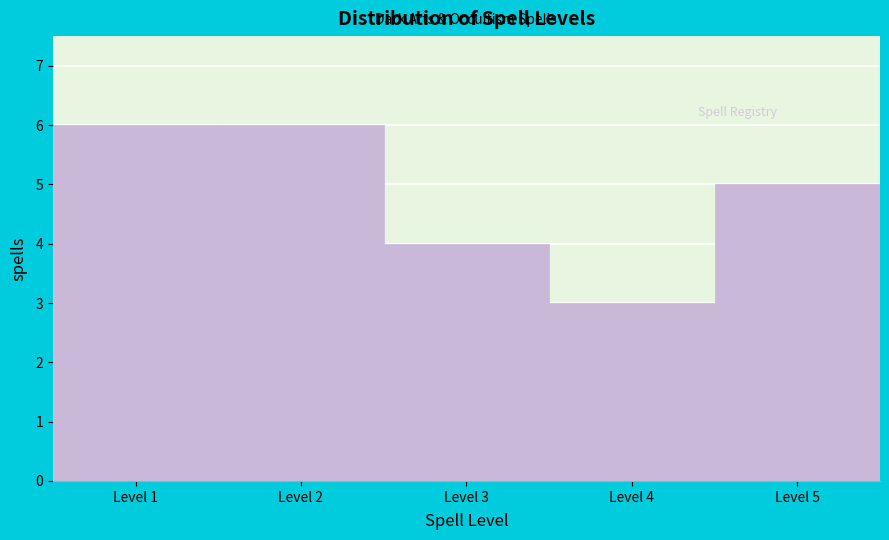

Reading left to right, transcribe this chart: for each bar, give the range it covers on the x-axis and its height. The values are not printed on the chart, so give them approximately, as read against the axis.

0.5 to 1.5: 6
1.5 to 2.5: 6
2.5 to 3.5: 4
3.5 to 4.5: 3
4.5 to 5.5: 5